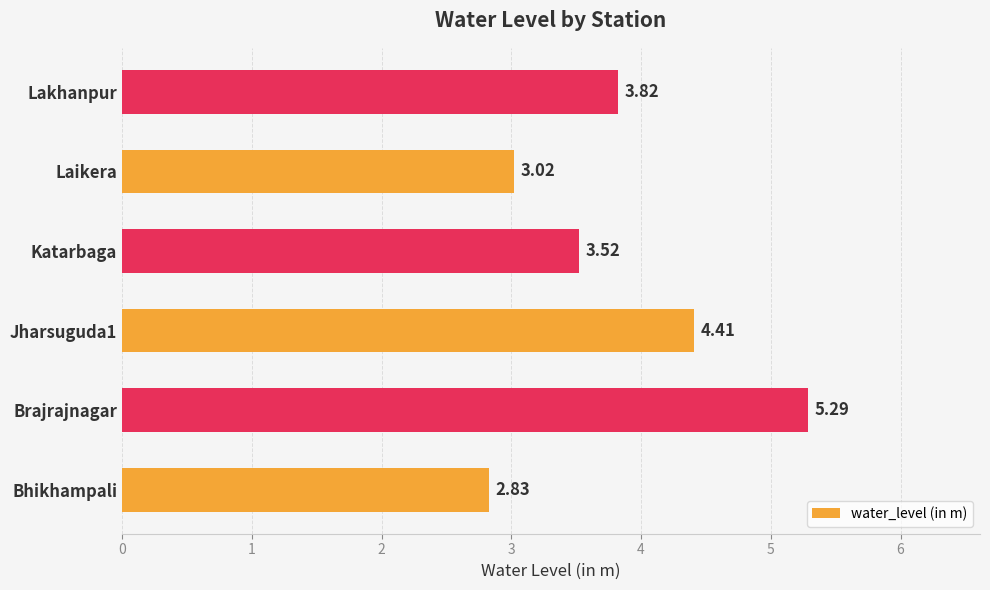

List the labels in order of value, largest first.

Brajrajnagar, Jharsuguda1, Lakhanpur, Katarbaga, Laikera, Bhikhampali